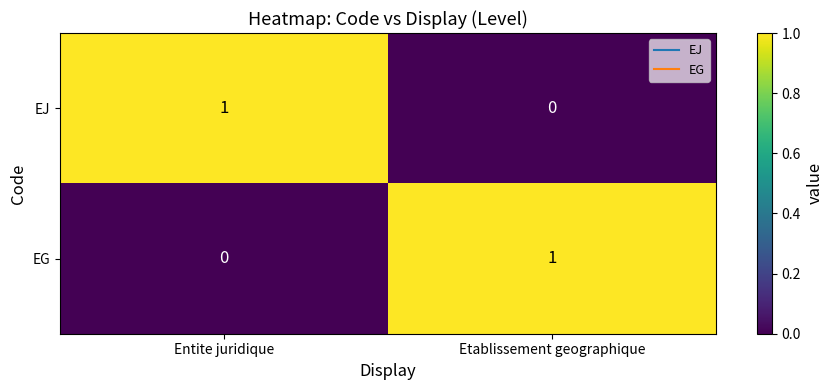

At Etablissement geographique, list the series in order from largest to smallest.

EG, EJ